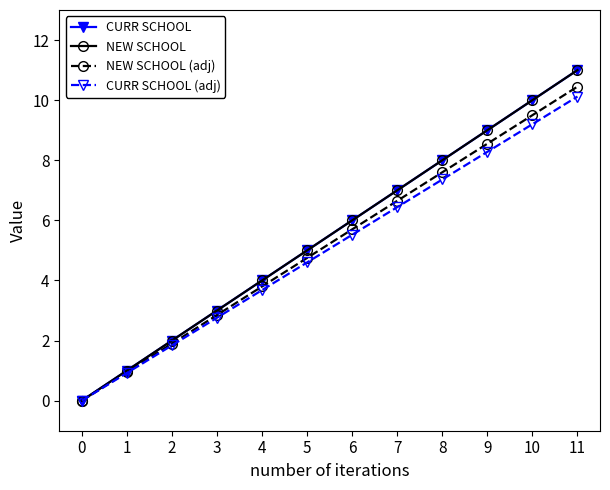

What is the value of the CURR SCHOOL (adj) point at the 10th from the left?

8.3